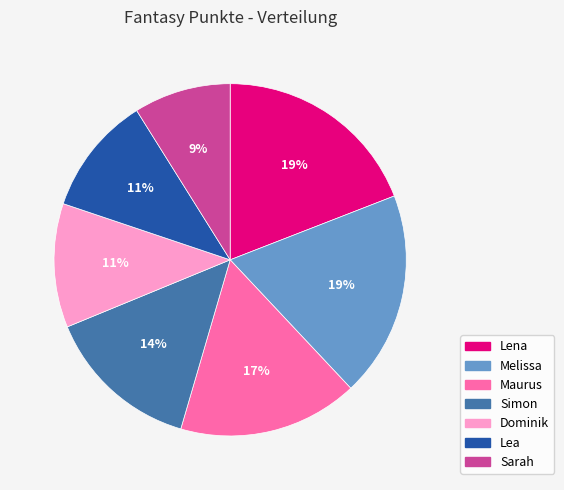

What percentage is the Sarah slice, to the nearest percent?

9%